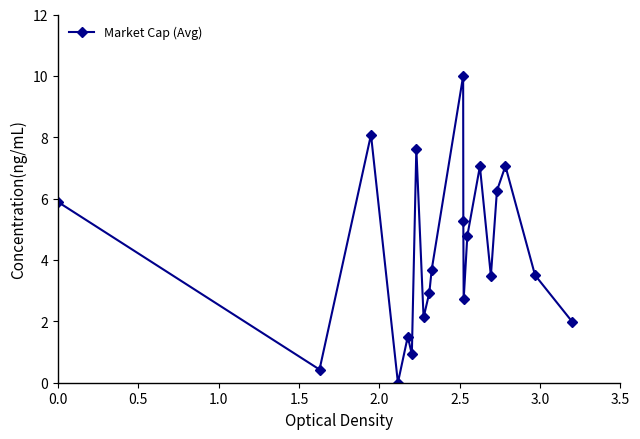

True or false: there are more than 1 points higher than both neighbors.

True